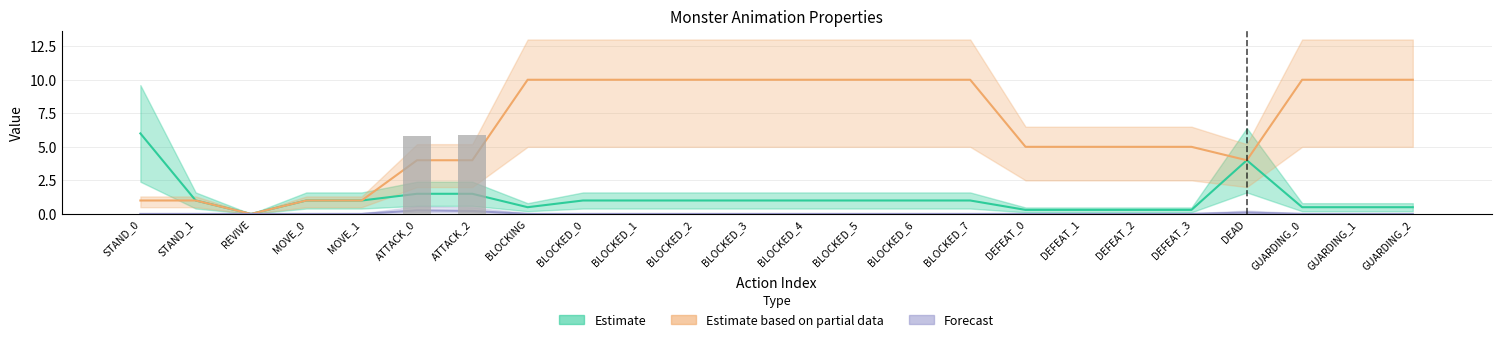

True or false: the data shows 0.0 at GUARDING_1.

True